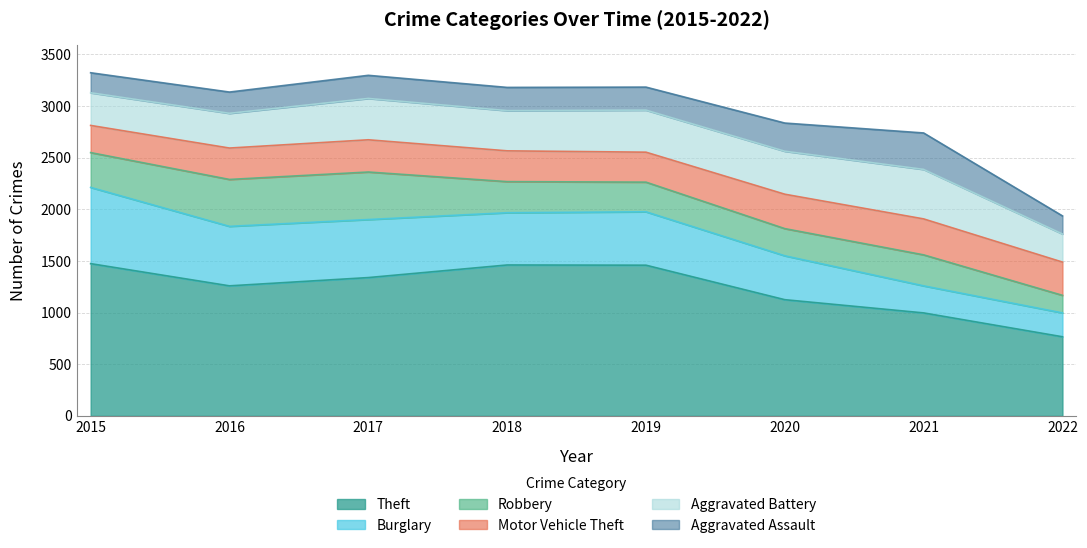

At which category does Aggravated Battery reach its first local peak?

2017